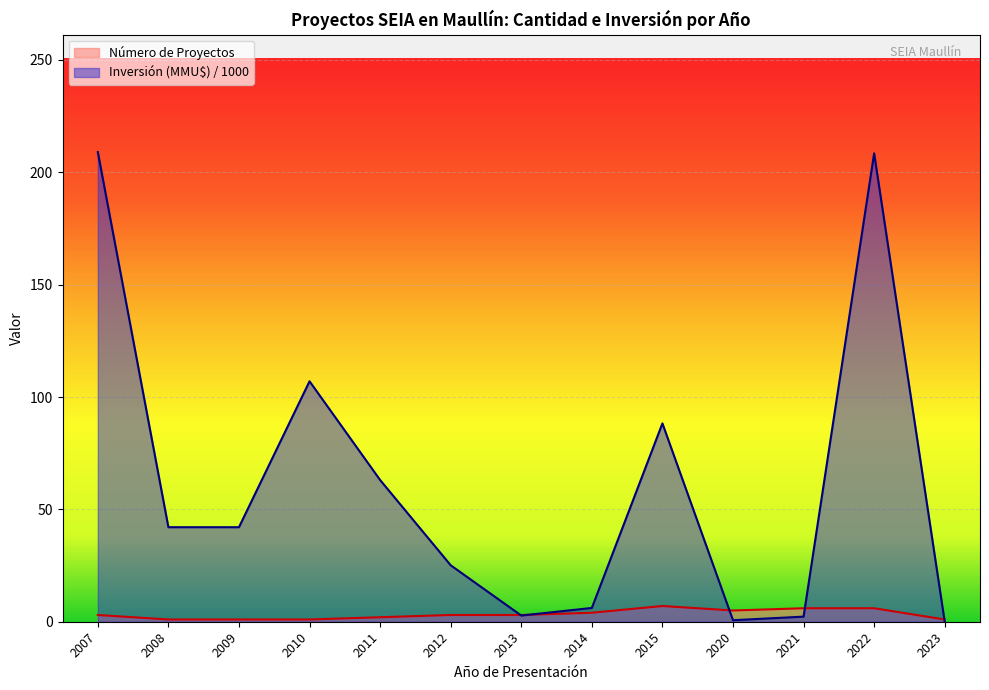

Which series has the widest spread of values?

Inversión (MMU$) / 1000